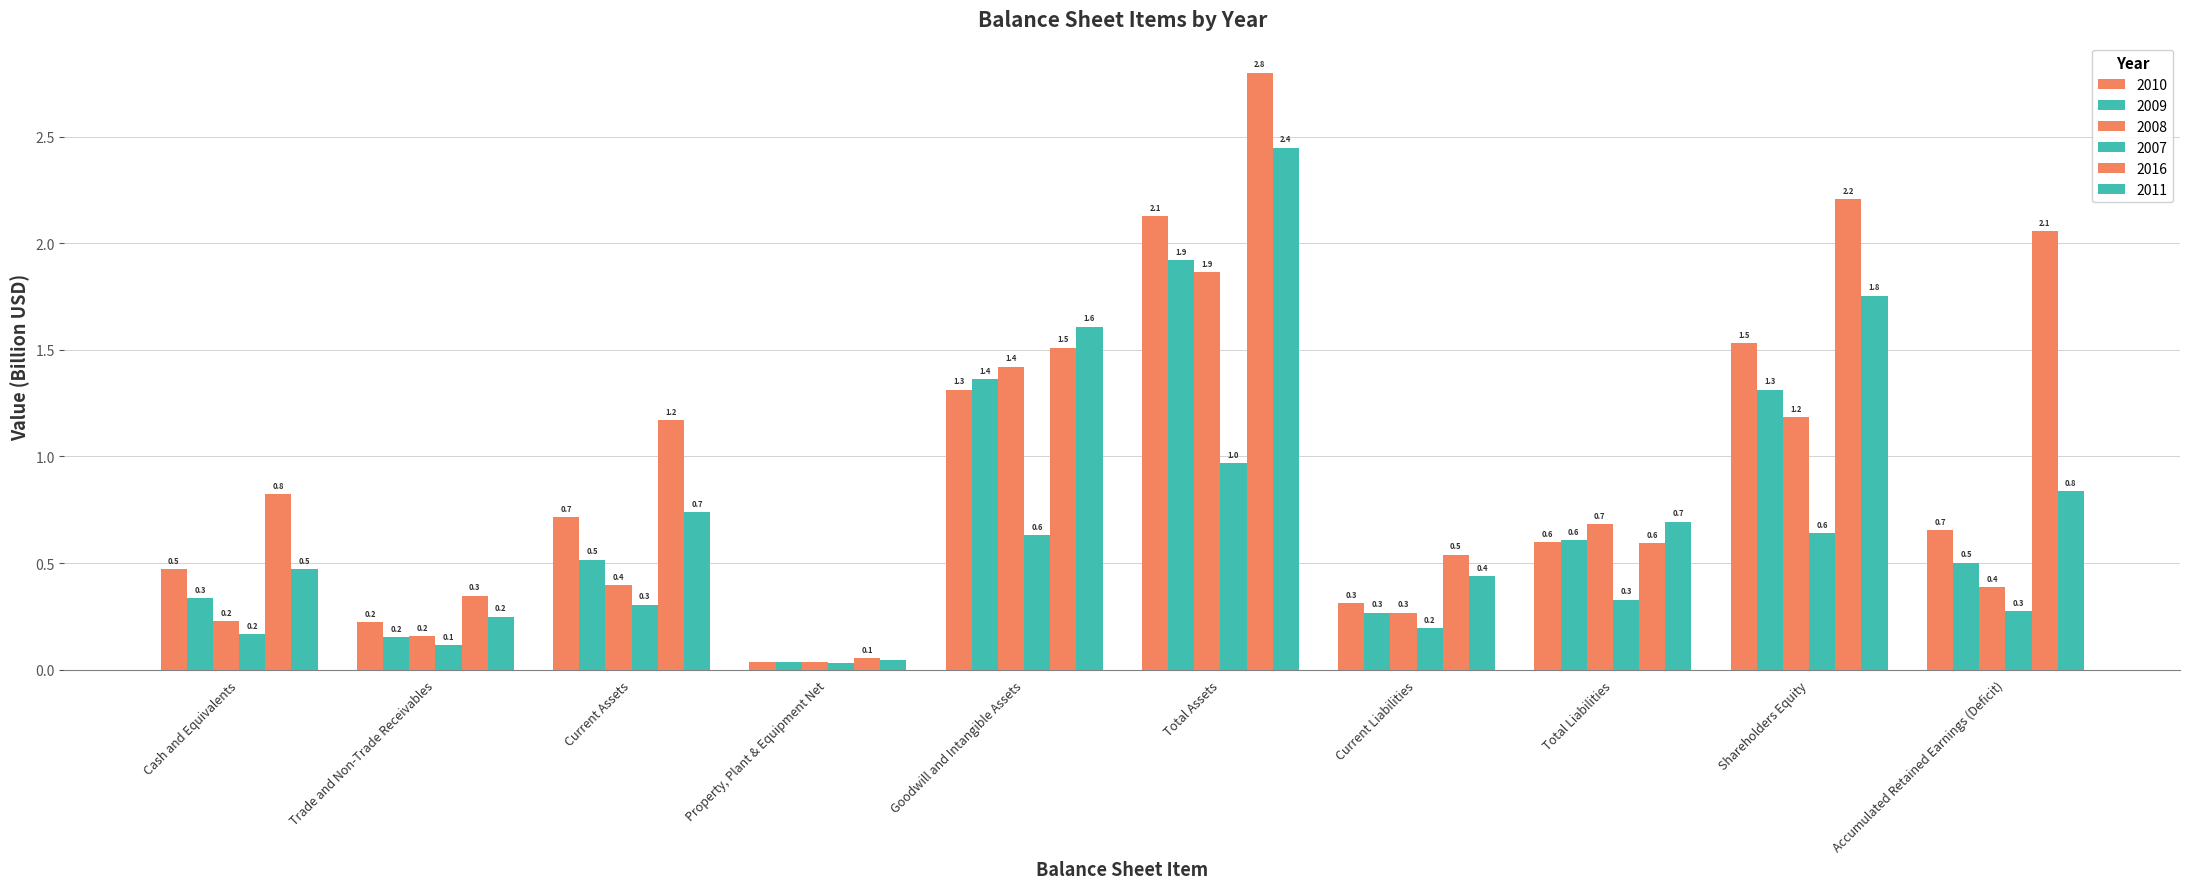

Which series has the largest total across all categories?

2016